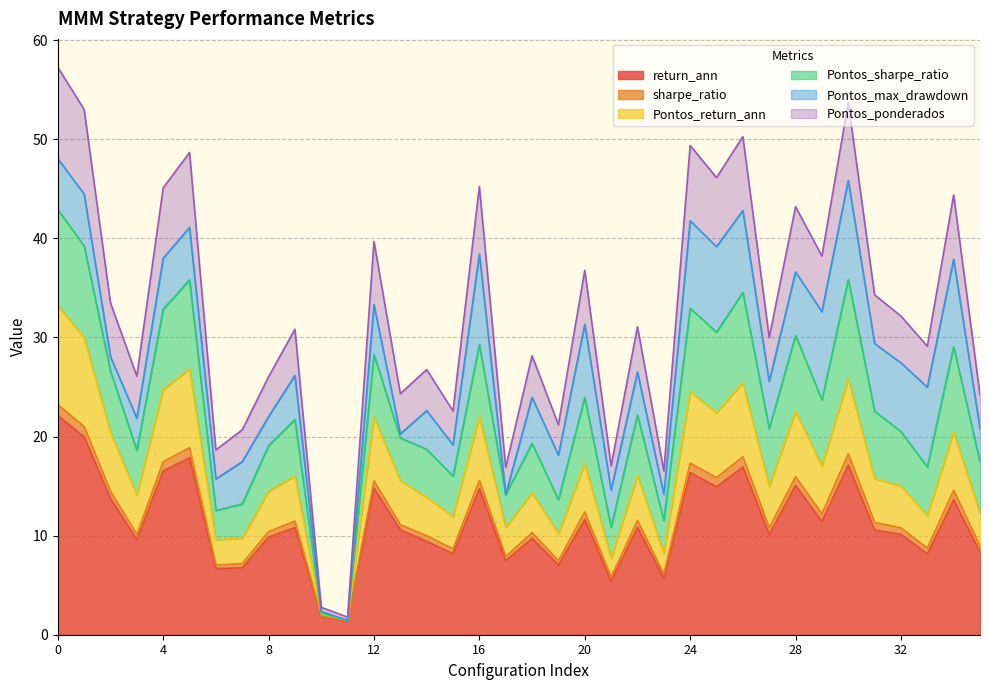

What is the maximum value for return_ann?

22.1